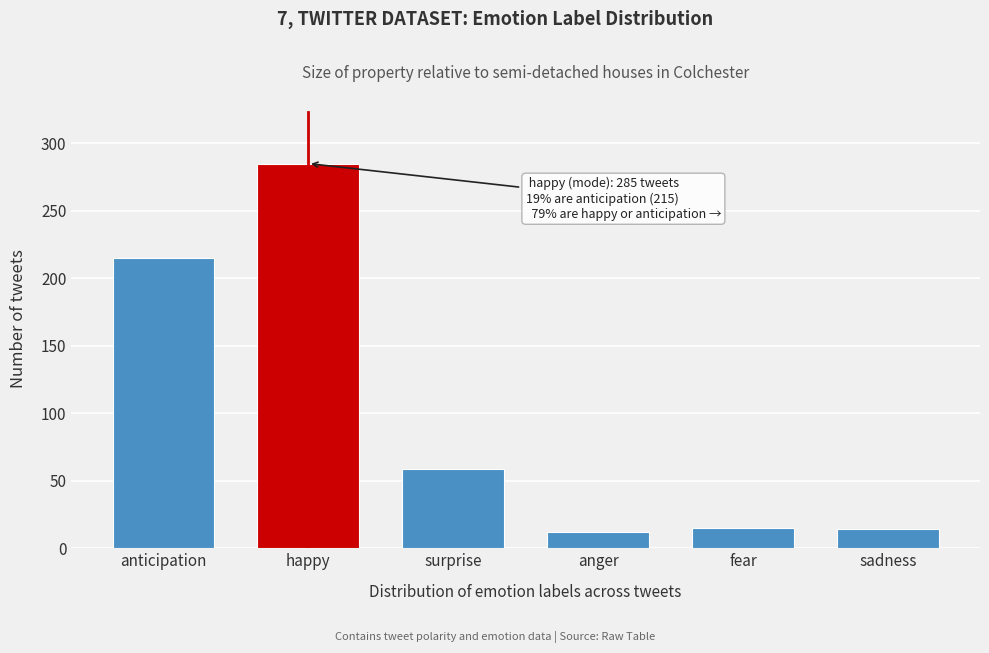

What is the label of the 5th bar from the left?

fear